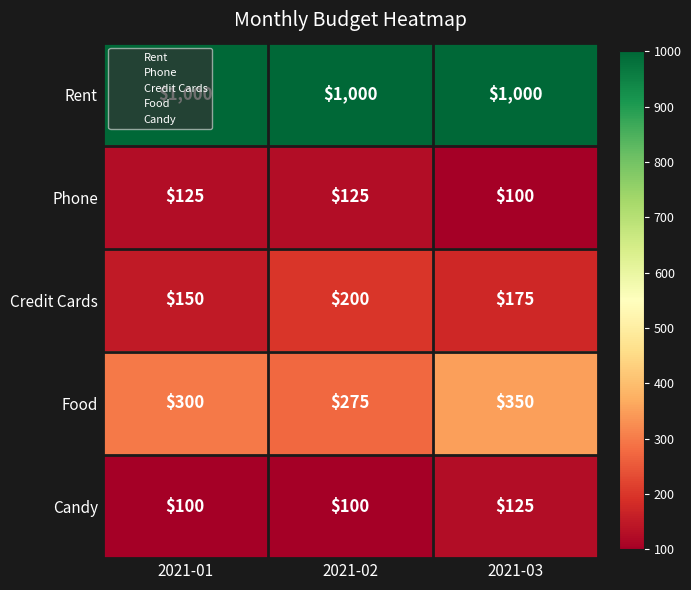

At which category is the sum across all series the highest?

2021-03